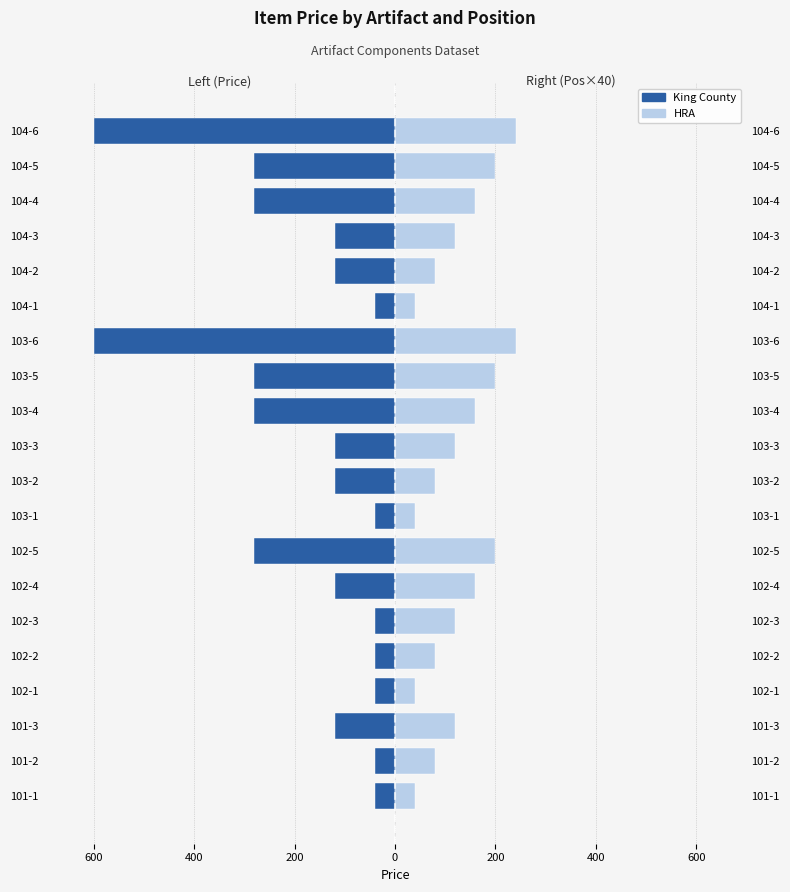

How many data points in King County are less than -120?

7